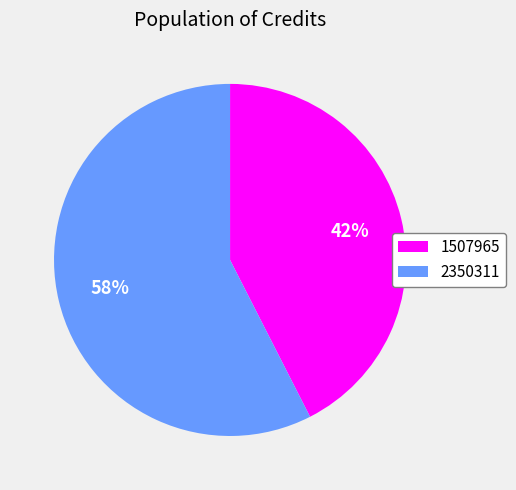

Rank the categories by value from lowest to highest.

1507965, 2350311